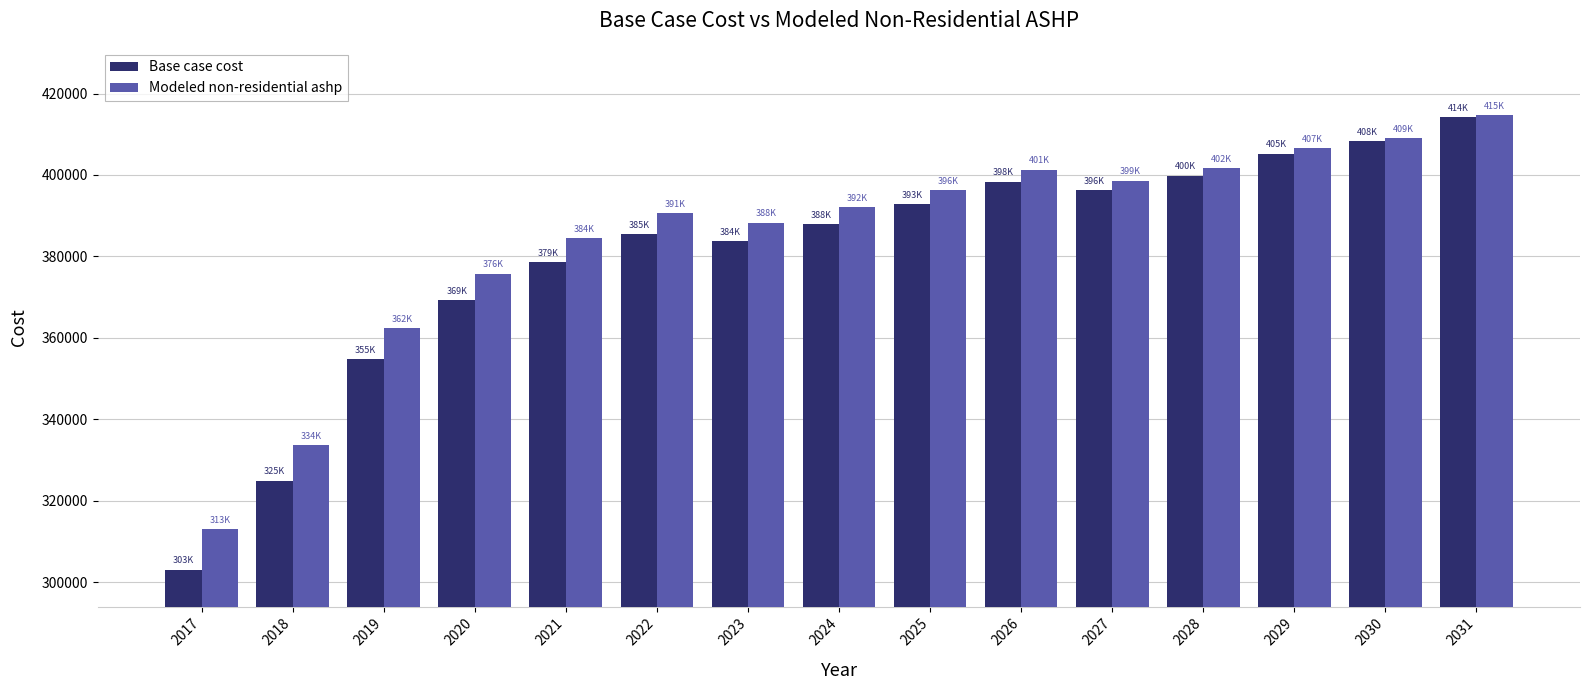

Does the chart contain stacked bars?

No